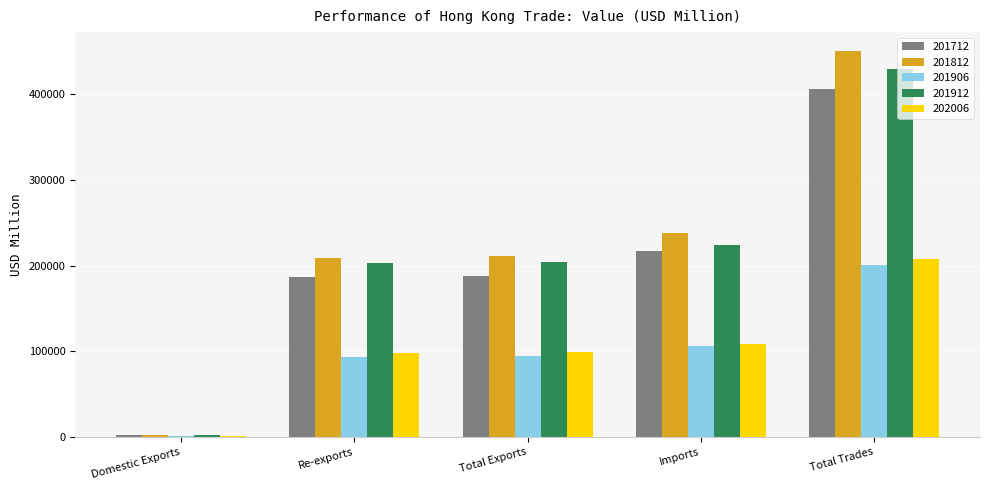

What is the sum of all 201906 values?

497020.3